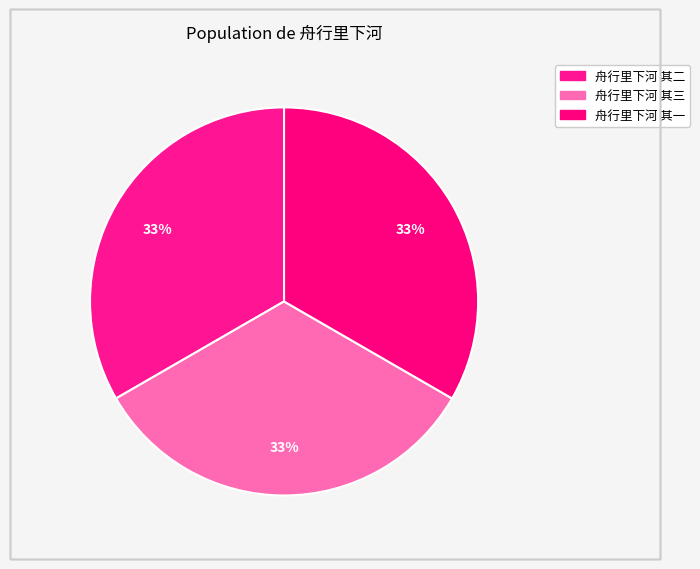

What percentage do 舟行里下河 其一 and 舟行里下河 其二 together represent?

66.7%